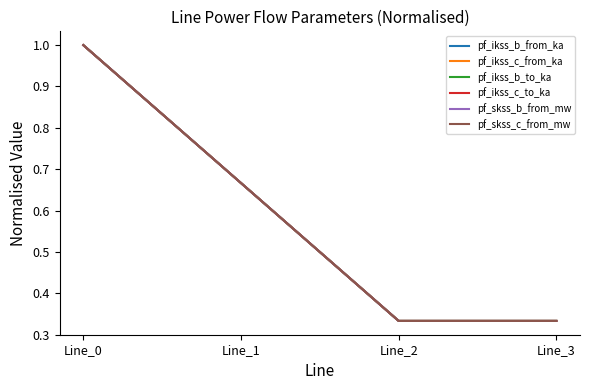

What is the sum of the pf_ikss_b_to_ka values at Line_1 and Line_2?

1.0